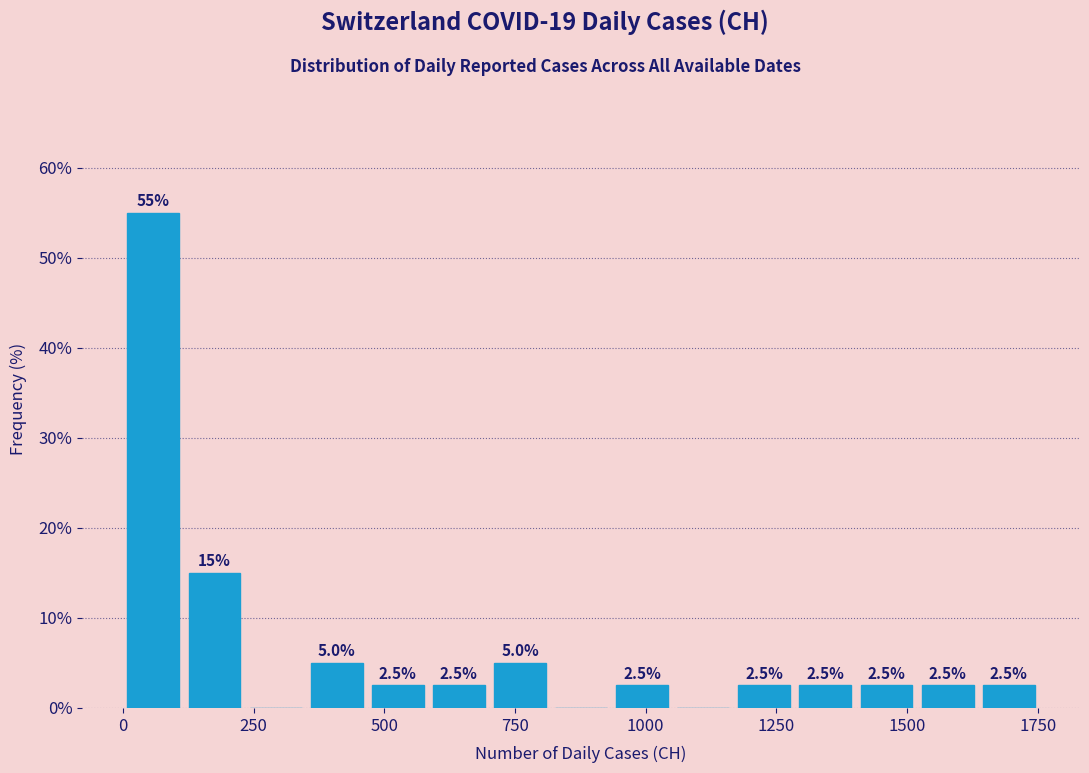

Around what value on the x-axis is the tallest bar? Give the approximate position of its centre, as read against the axis.

50